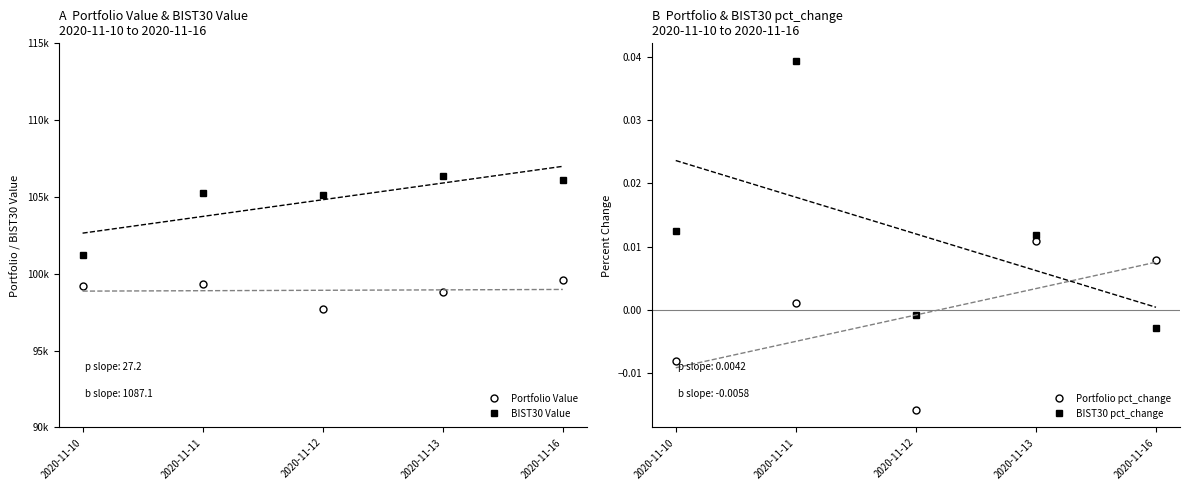

How many categories are shown in the chart?

5